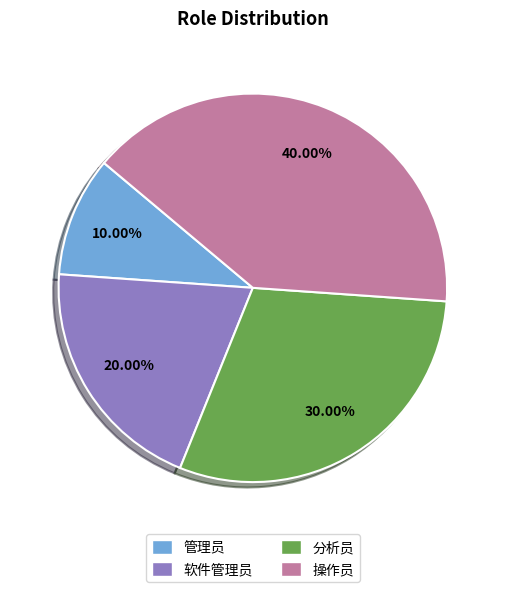

To the nearest percent, what portion does 管理员 represent?

10%